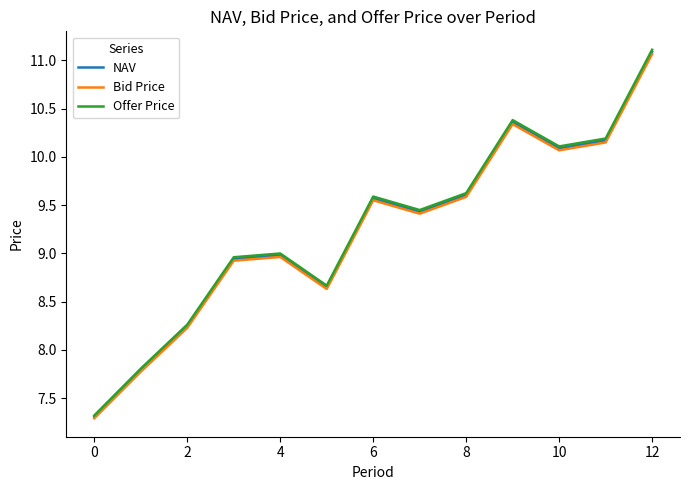

What is the minimum value for NAV?

7.3